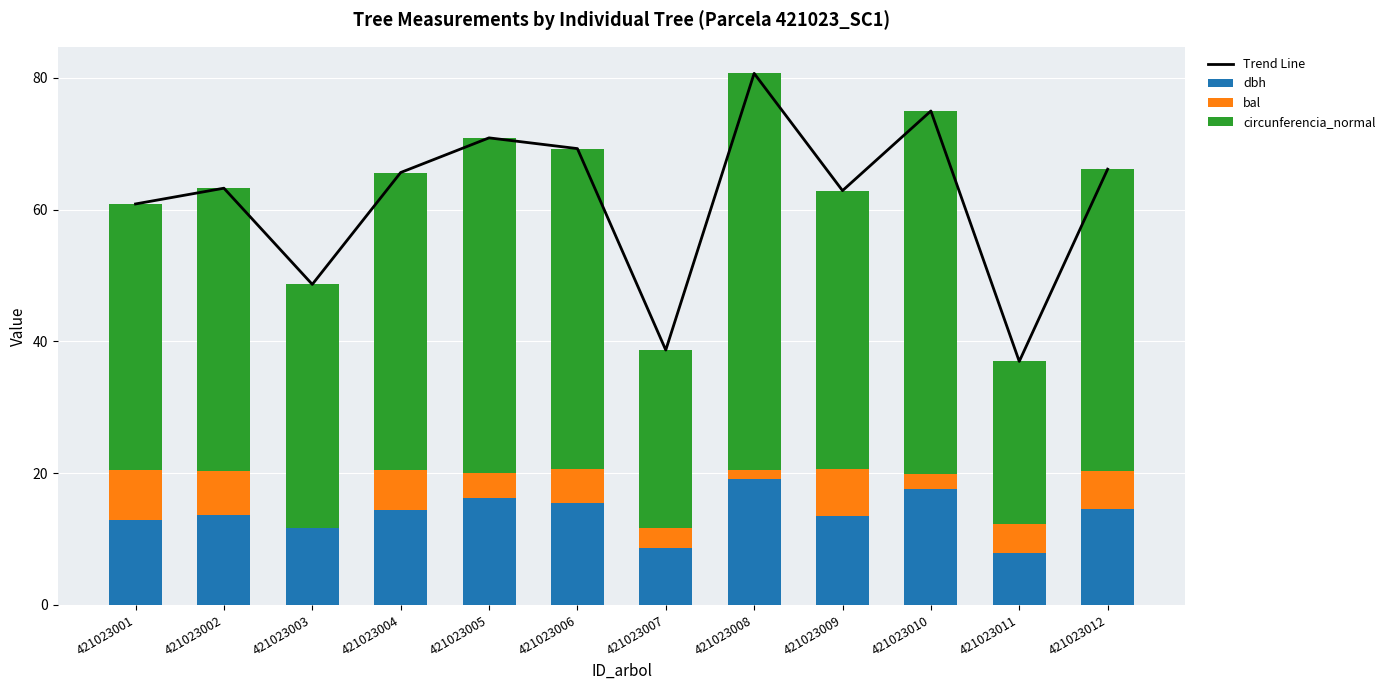

Read the circunferencia_normal value at 421023004.

45.1